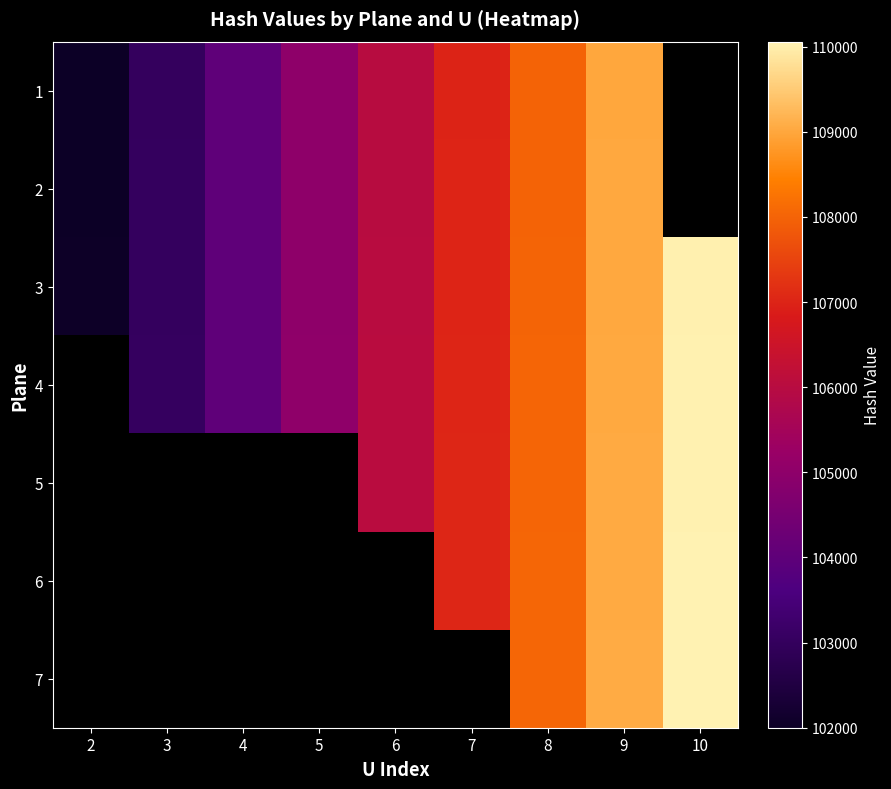

The value of 3 at 3 is 66811.0. True or false?

False